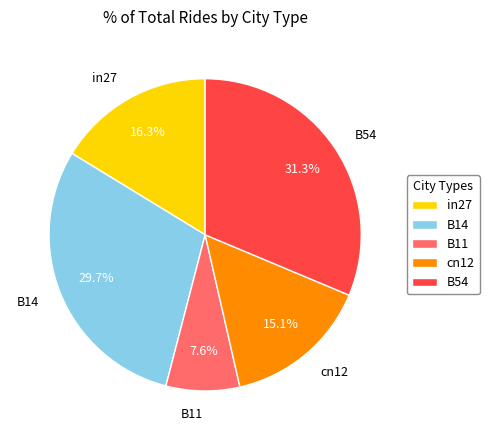

Is it true that B11 is 19% of the pie?

False